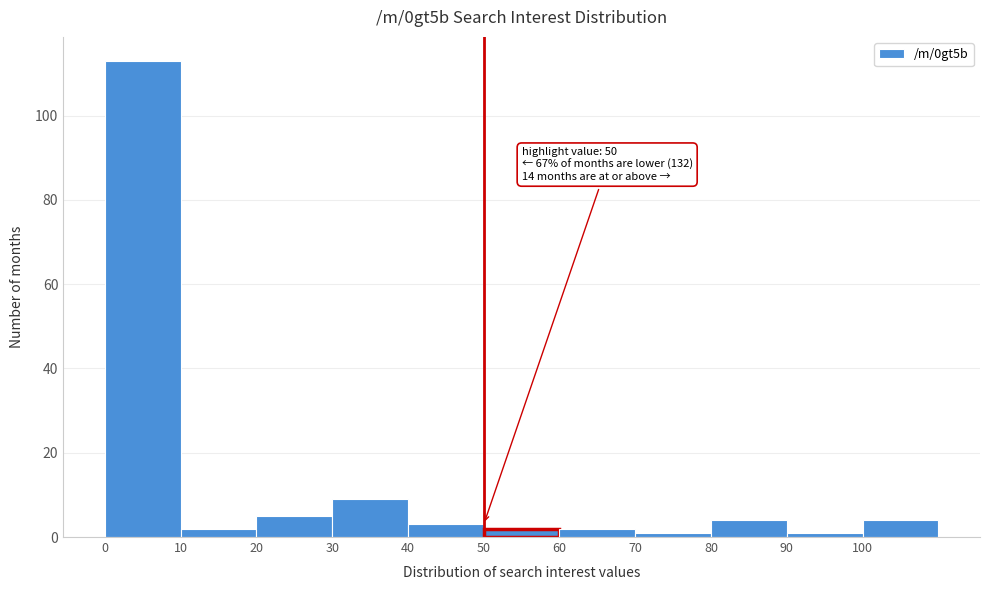

Over which range of the x-axis is the bar tallest?

0 to 10